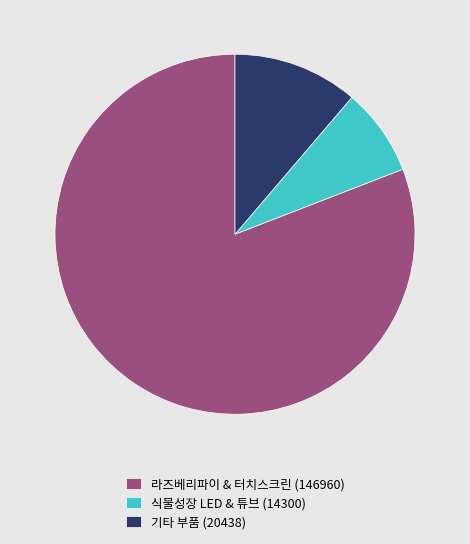

What is the ratio of the value at 라즈베리파이 & 터치스크린 (146960) to the value at 기타 부품 (20438)?

7.2